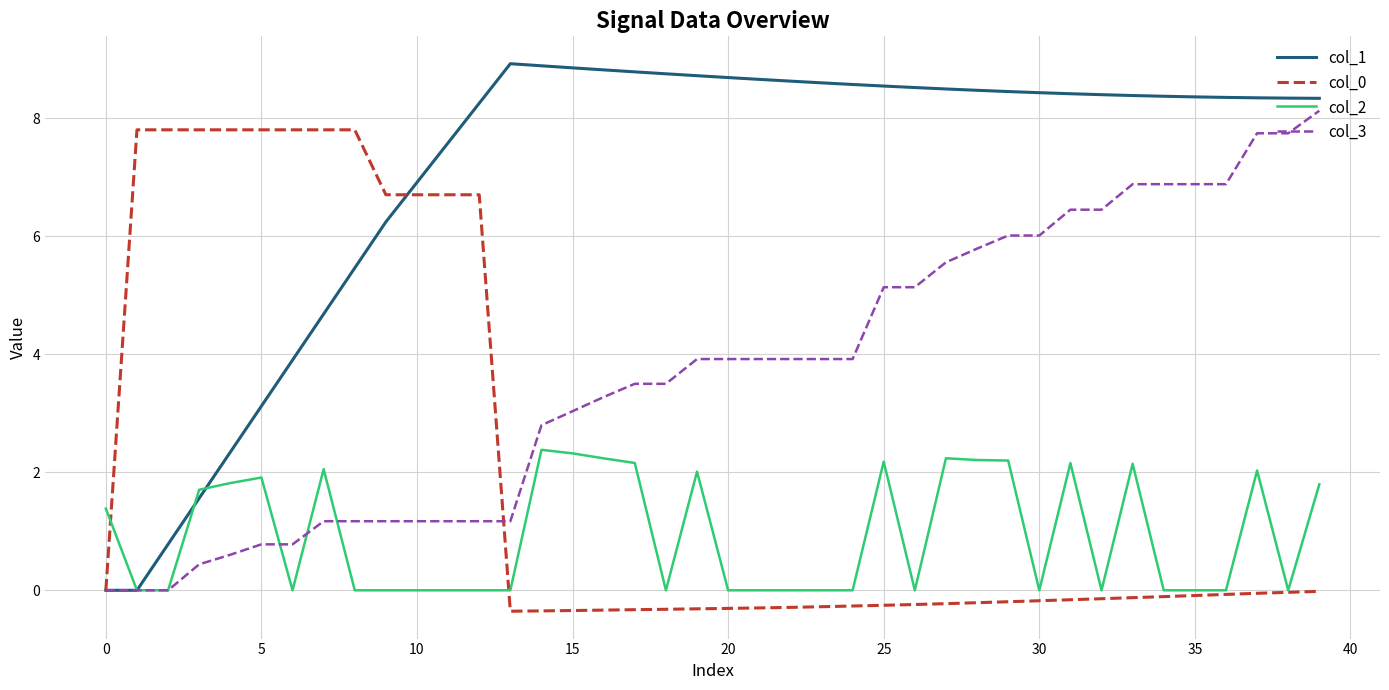

Which series has the largest range (max minus min)?

col_1